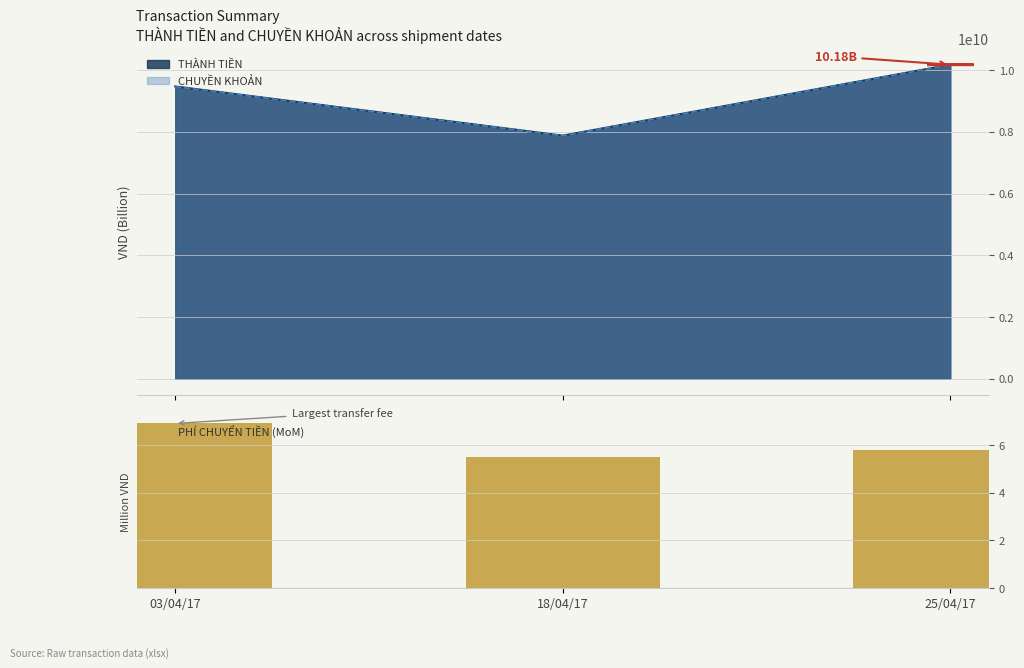

How many values are between 5 and 6?

2